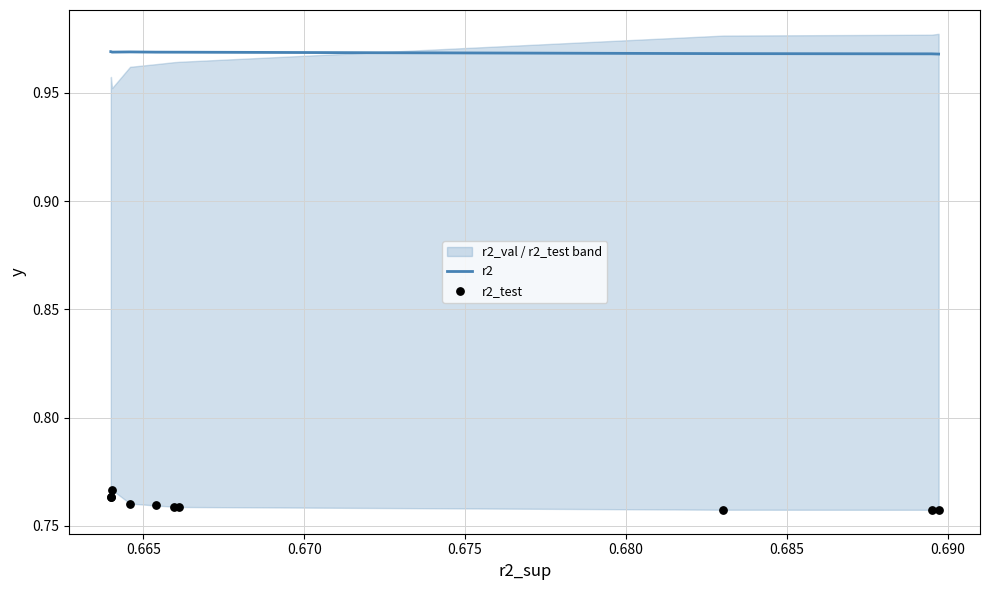

Which series reaches the minimum Y coordinate?

r2_test